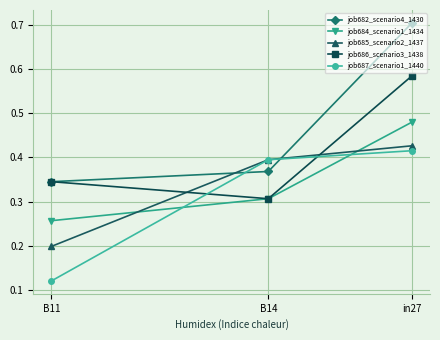

What is the minimum value for job686_scenario3_1438?

0.3